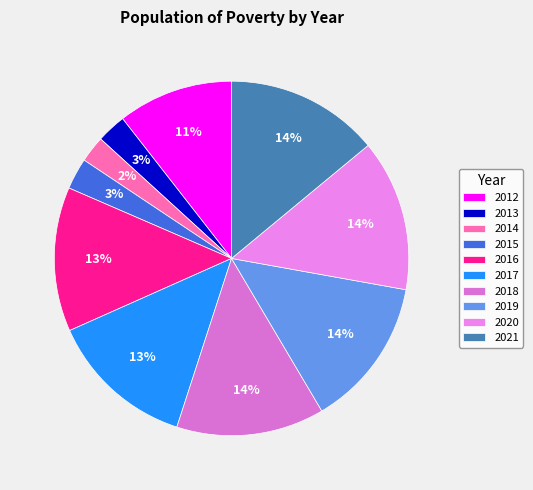

Do 2017 and 2019 together represent more than half of the pie?

No